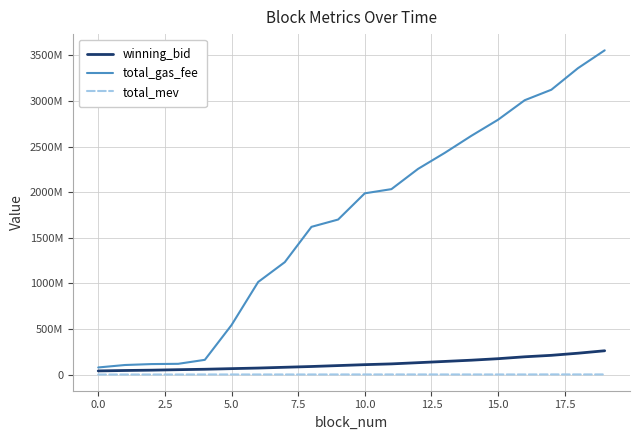

Reading left to right, list all the values displayed in this chart.

winning_bid: 39441603.7	44038330.3	47678198.1	53000276.2	57703281.6	64471658.0	70887621.6	79469040.3	87924587.9	98042012.6	108109834.9	116564547.8	129888925.3	143518936.1	157132429.3	173589990.9	194335988.1	210536380.5	233714859.2	260560733.2
total_gas_fee: 77390006.0	104220016.0	114480024.0	117330078.0	161010089.0	542070081.0	1014930066.0	1232750040.0	1620050007.0	1700089993.0	1987700000.0	2033700004.0	2256000014.0	2431400012.0	2618900003.0	2794999996.0	3009099998.0	3124200009.0	3361000004.0	3556499994.0
total_mev: 53600.0	53600.0	14200.0	14200.0	545000.0	545000.0	552840.0	552840.0	552840.0	733840.0	897840.0	897840.0	894840.0	726000.0	726000.0	726000.0	726000.0	1271000.0	1090000.0	1090000.0